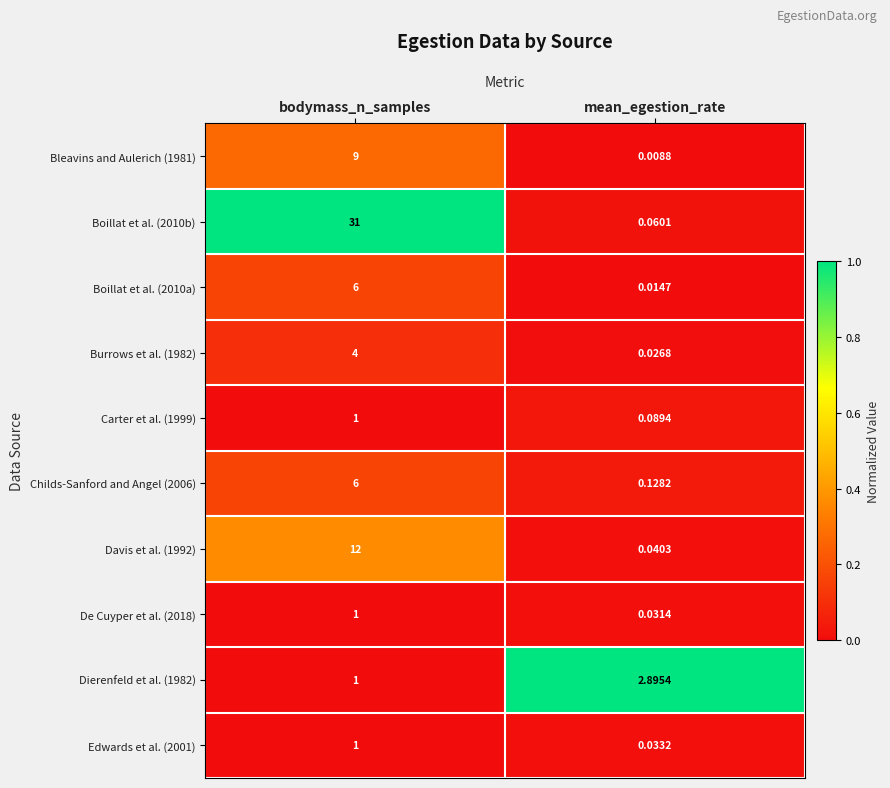

Rank the categories by Childs-Sanford and Angel (2006) value from lowest to highest.

mean_egestion_rate, bodymass_n_samples